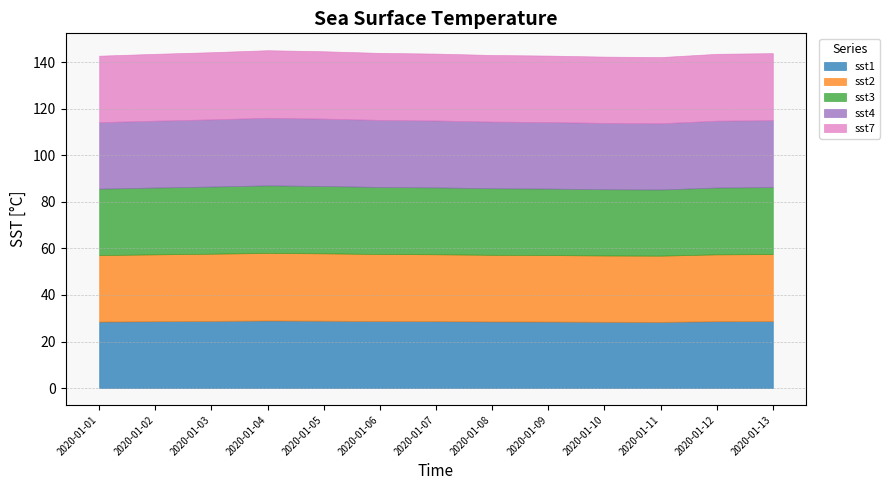

What is the lowest value of the sst7 series?

28.4